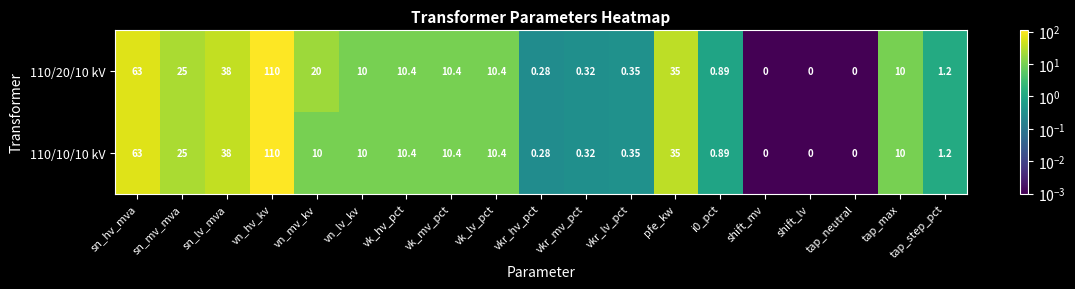

At which label does 110/20/10 kV first exceed 10?

sn_hv_mva